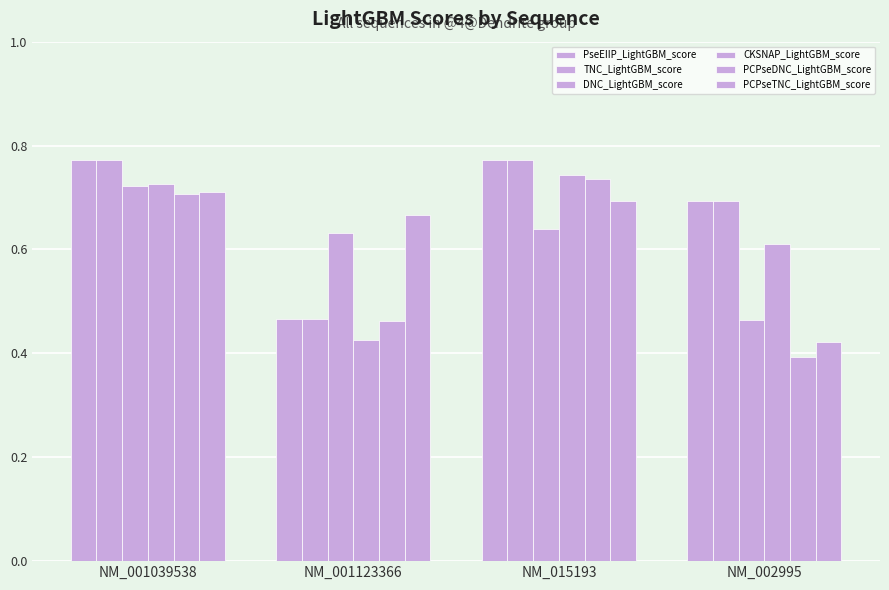

Count the number of categories in the chart.

4